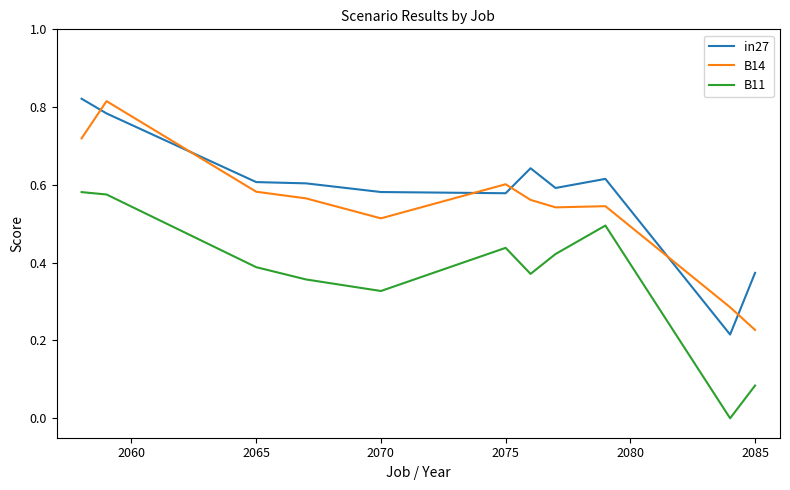

True or false: B11 and in27 cross at least once.

False